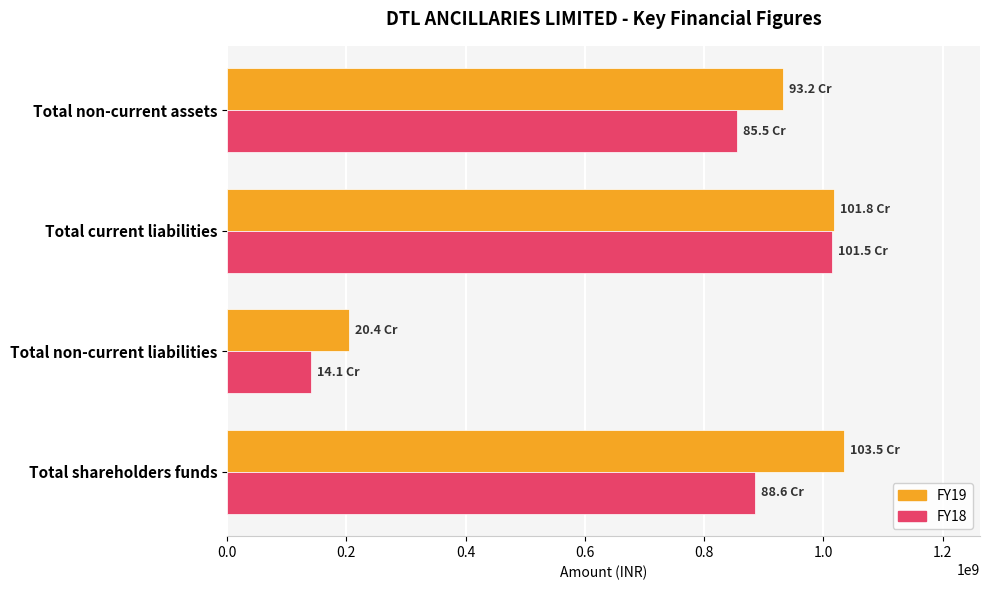

What is the difference between the second highest and minimum values in the FY18 series?

745423917